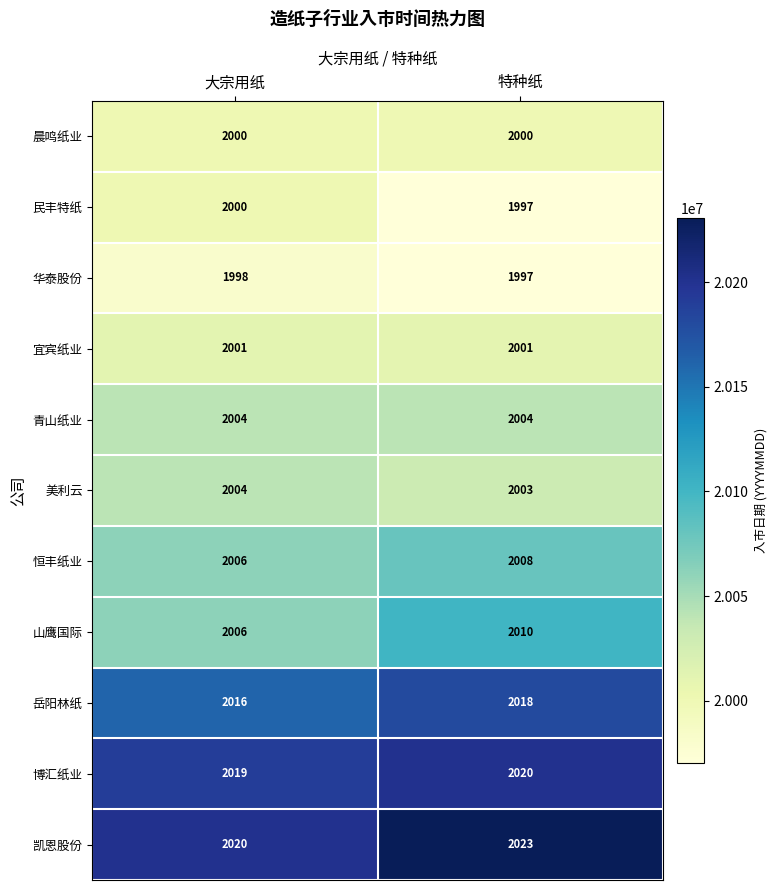

Reading right to left, what are all the values shown in this chart?

晨鸣纸业: 特种纸=2000	大宗用纸=2000
民丰特纸: 特种纸=1997	大宗用纸=2000
华泰股份: 特种纸=1997	大宗用纸=1998
宜宾纸业: 特种纸=2001	大宗用纸=2001
青山纸业: 特种纸=2004	大宗用纸=2004
美利云: 特种纸=2003	大宗用纸=2004
恒丰纸业: 特种纸=2008	大宗用纸=2006
山鹰国际: 特种纸=2010	大宗用纸=2006
岳阳林纸: 特种纸=2018	大宗用纸=2016
博汇纸业: 特种纸=2020	大宗用纸=2019
凯恩股份: 特种纸=2023	大宗用纸=2020